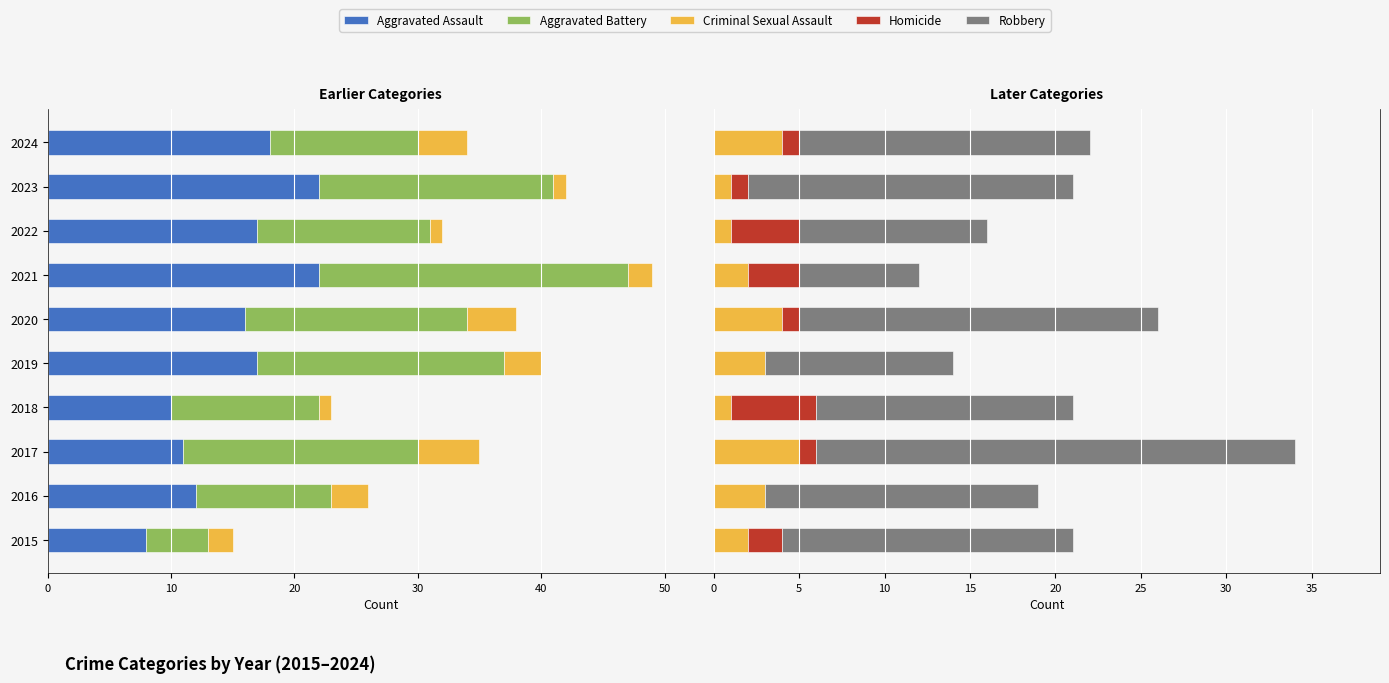

Between 2016 and 2015, which is larger?

2015